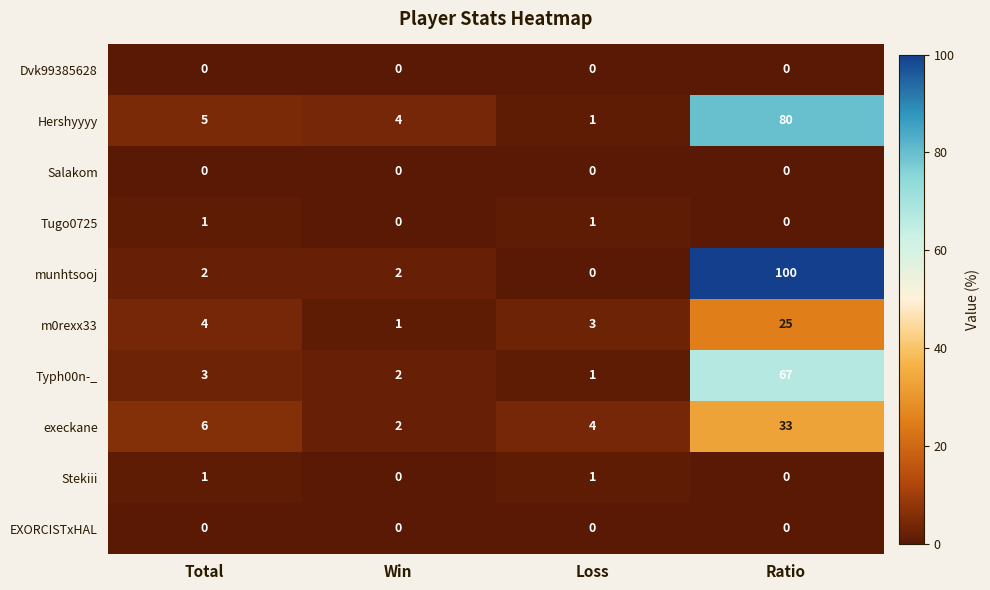

Count the Tugo0725 values in the range 0 to 1.

4